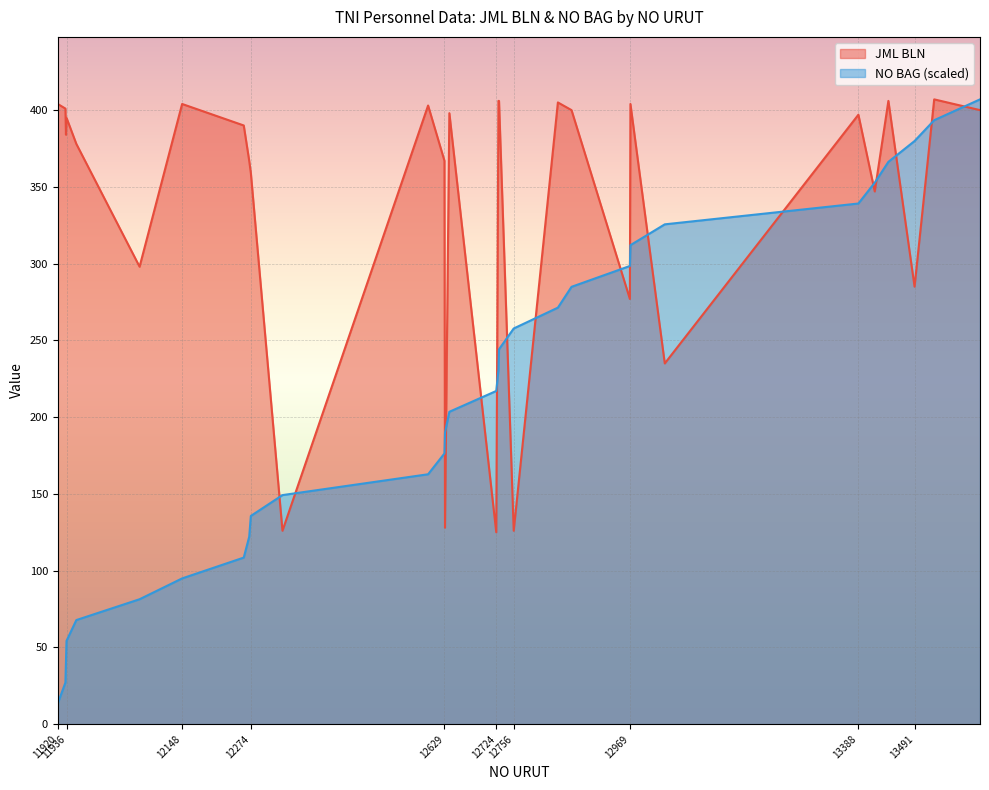

How many values in the JML BLN series exceed 395?

14